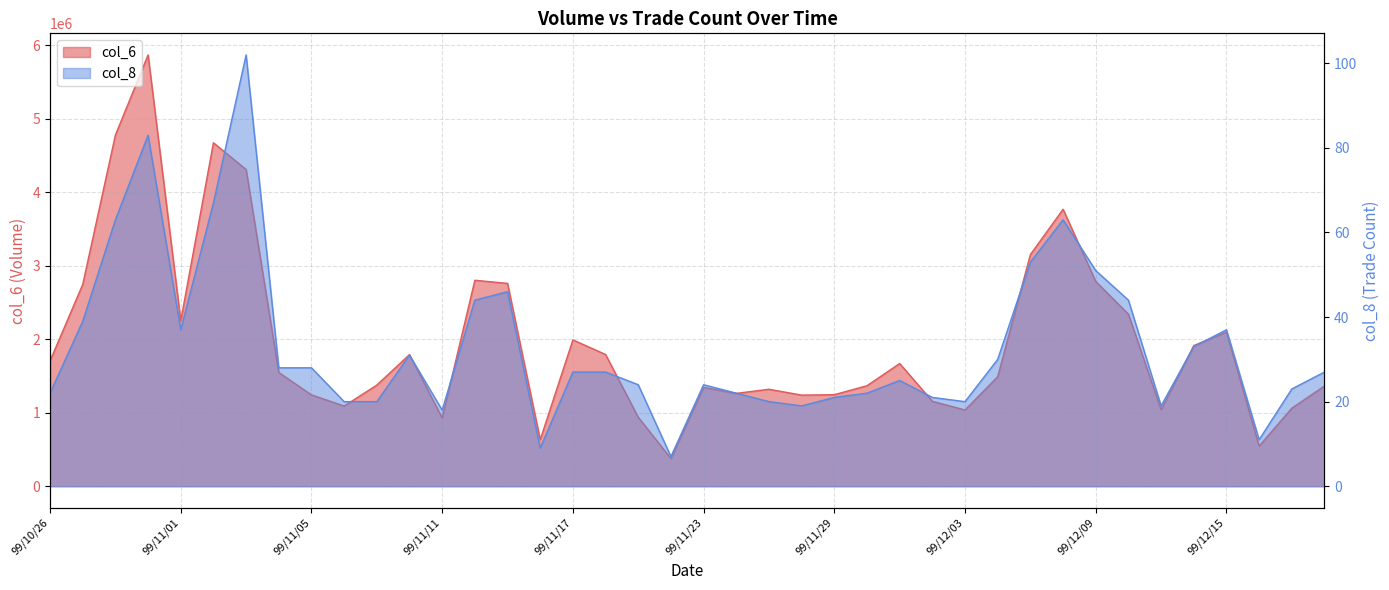

At 99/11/11, list the series in order from smallest to largest.

col_8, col_6